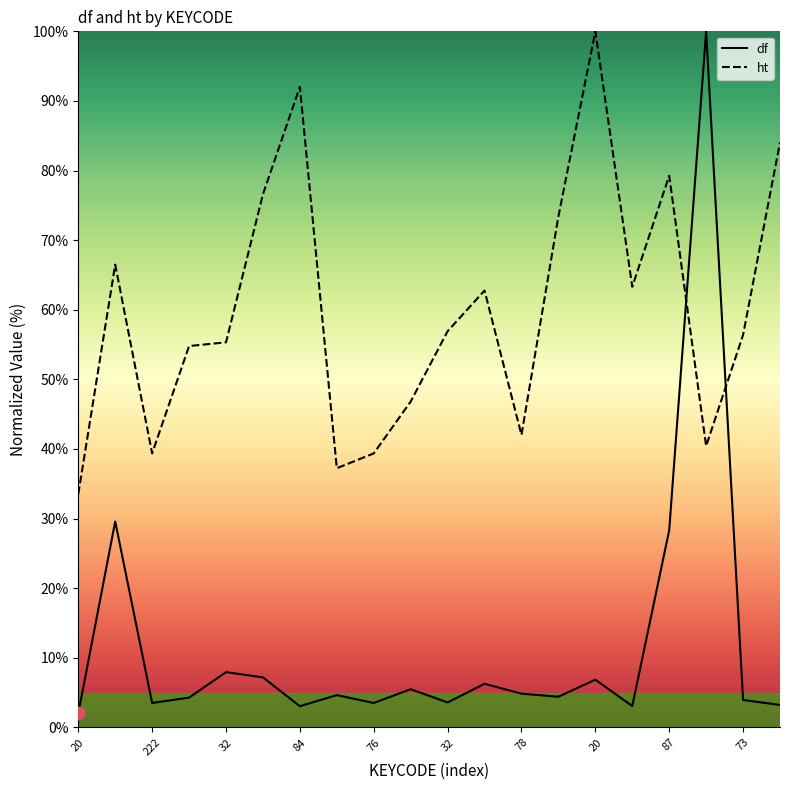

At which category is the sum across all series the highest?

190